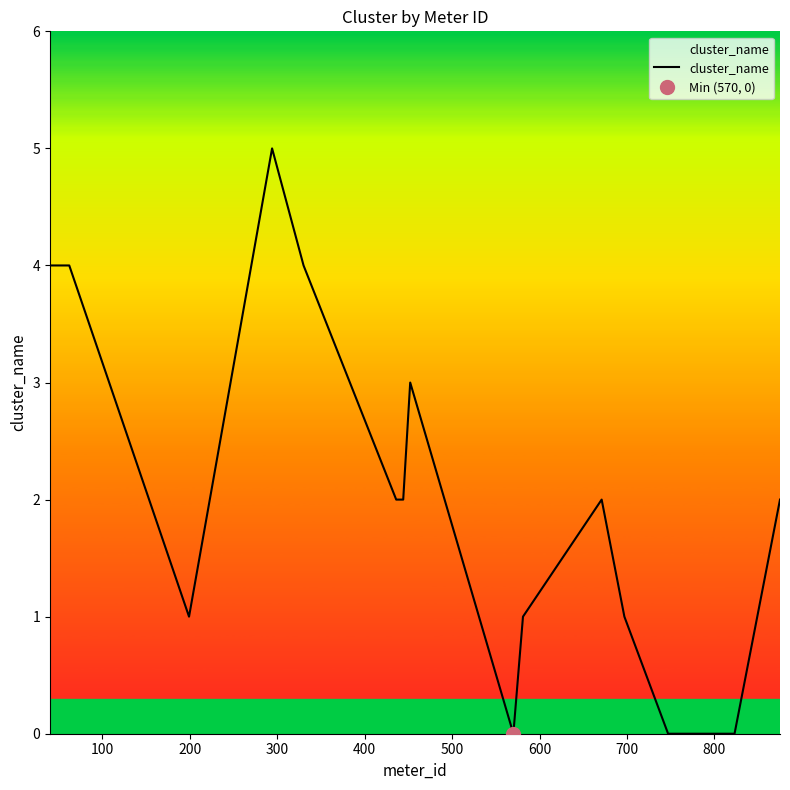

How many data points does each series have?

15